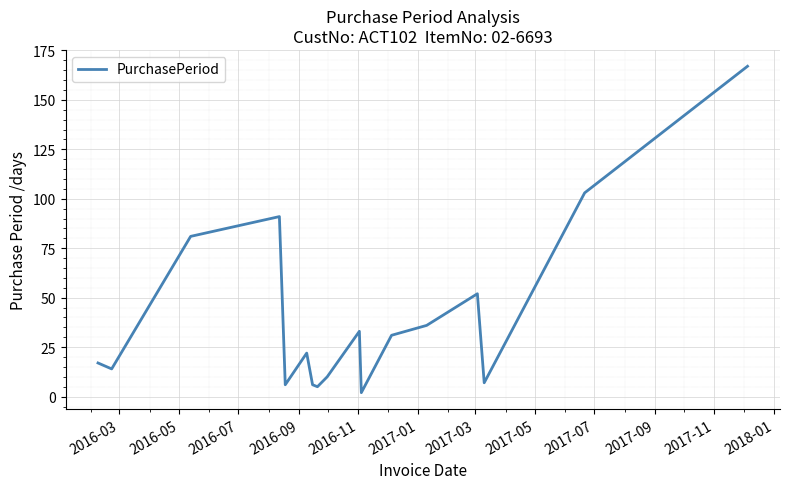

What is the difference between the maximum and minimum values?

165